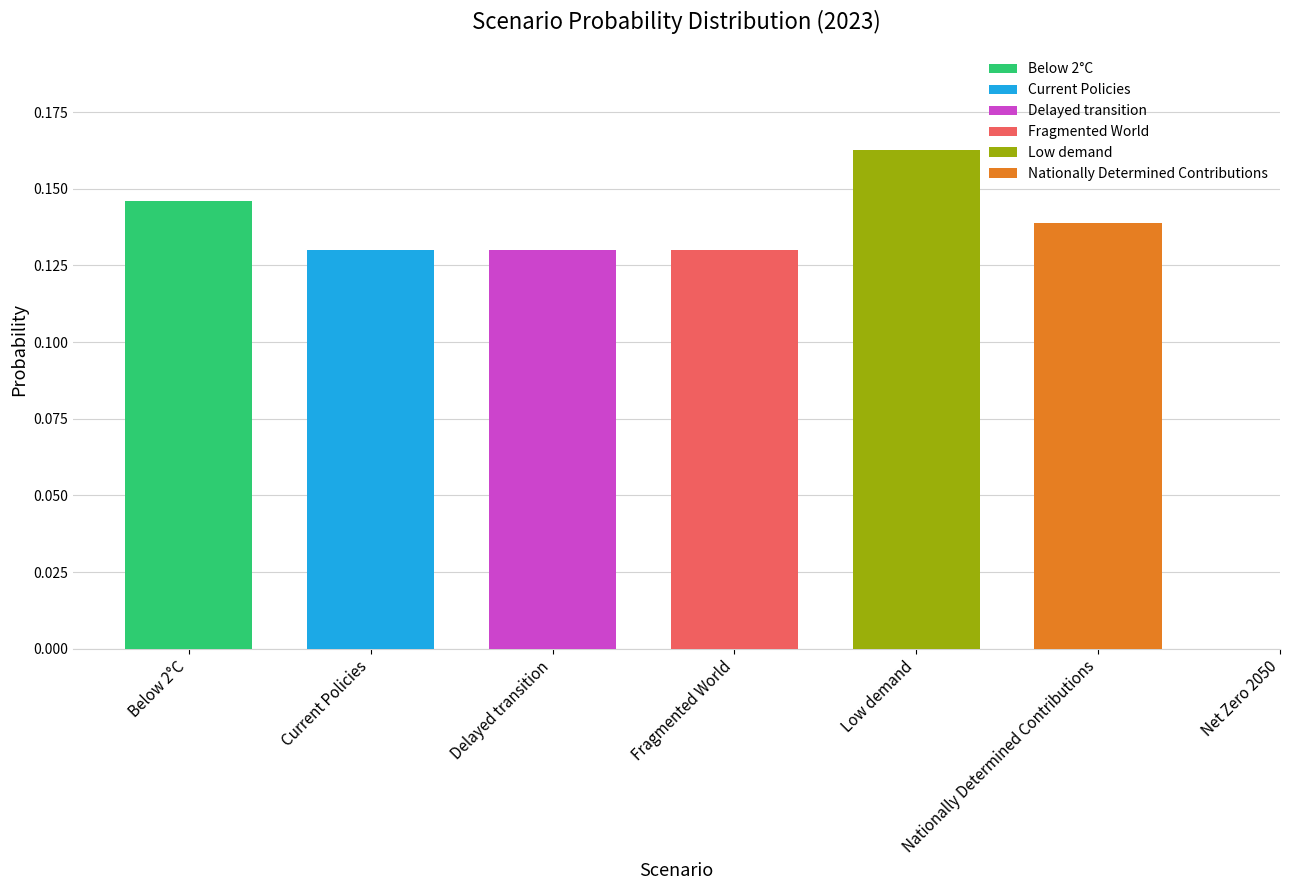

What position from the right is Below 2°C?

7